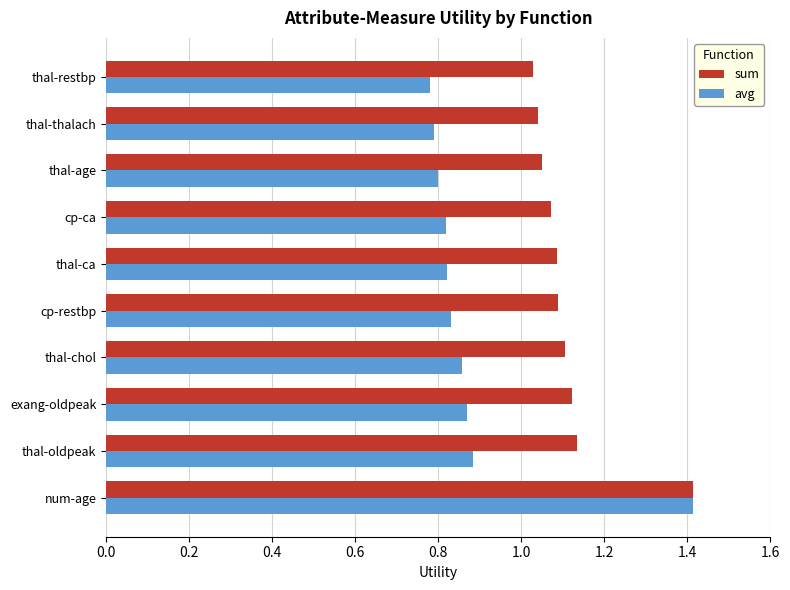

At cp-ca, list the series in order from smallest to largest.

avg, sum